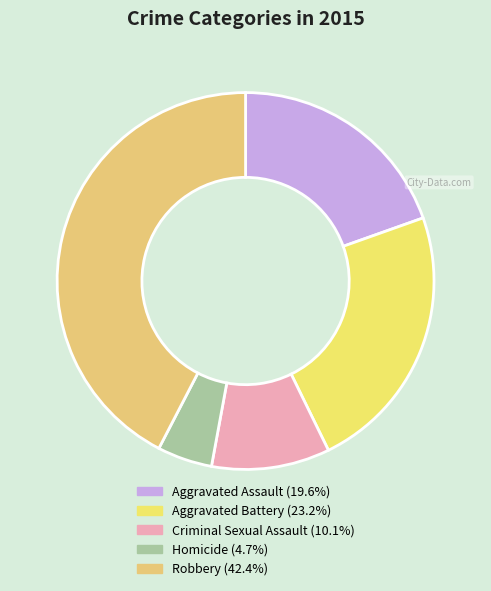

Is it true that Criminal Sexual Assault is 10% of the pie?

True